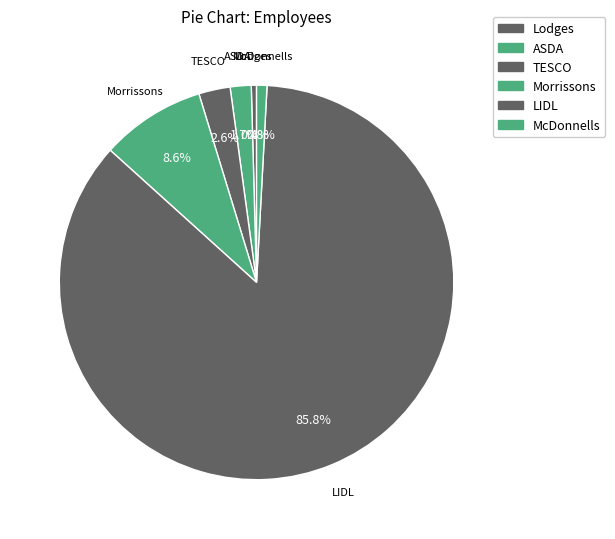

To the nearest percent, what is the combined percentage of ASDA and Morrissons?

10%